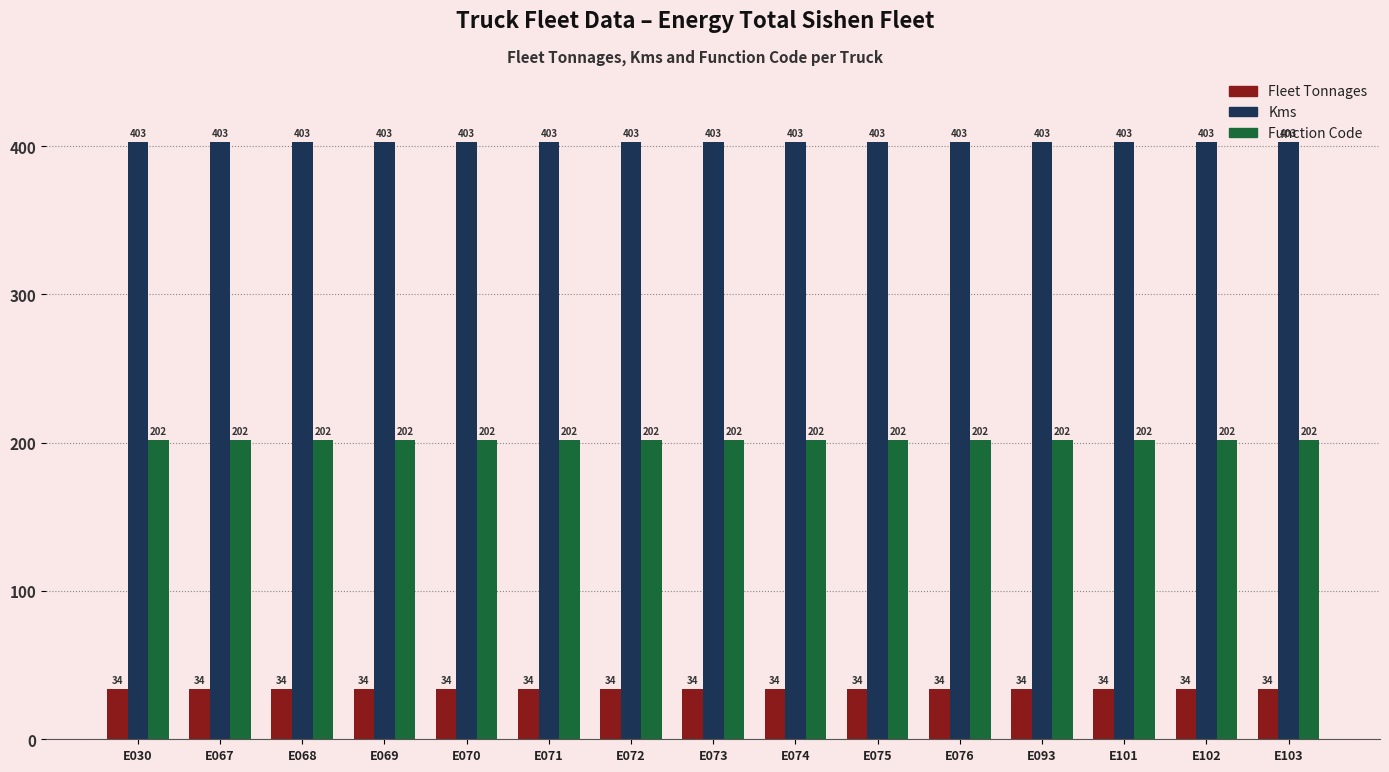

List the series in order of their overall mean, lowest first.

Fleet Tonnages, Function Code, Kms